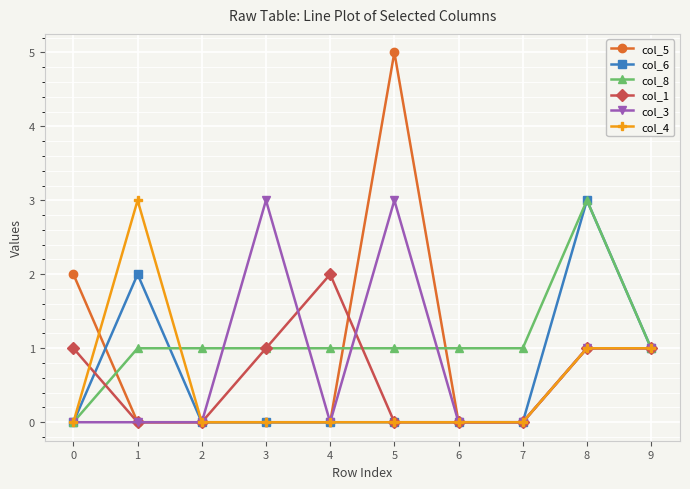

What are all the series names shown in the legend?

col_5, col_6, col_8, col_1, col_3, col_4